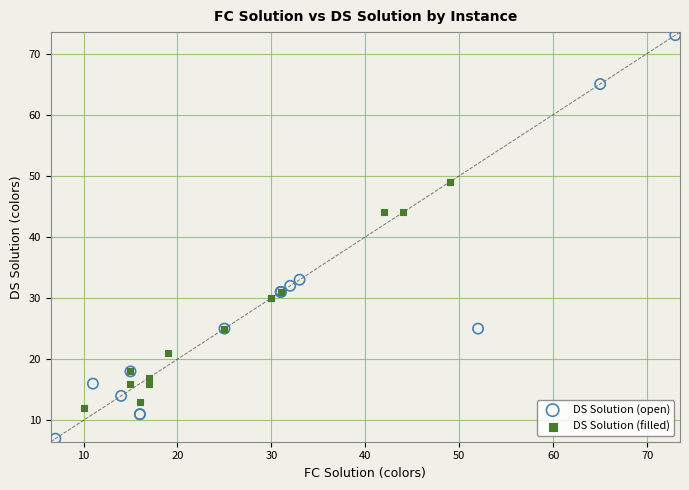

Which series reaches the minimum Y coordinate?

DS Solution (open)